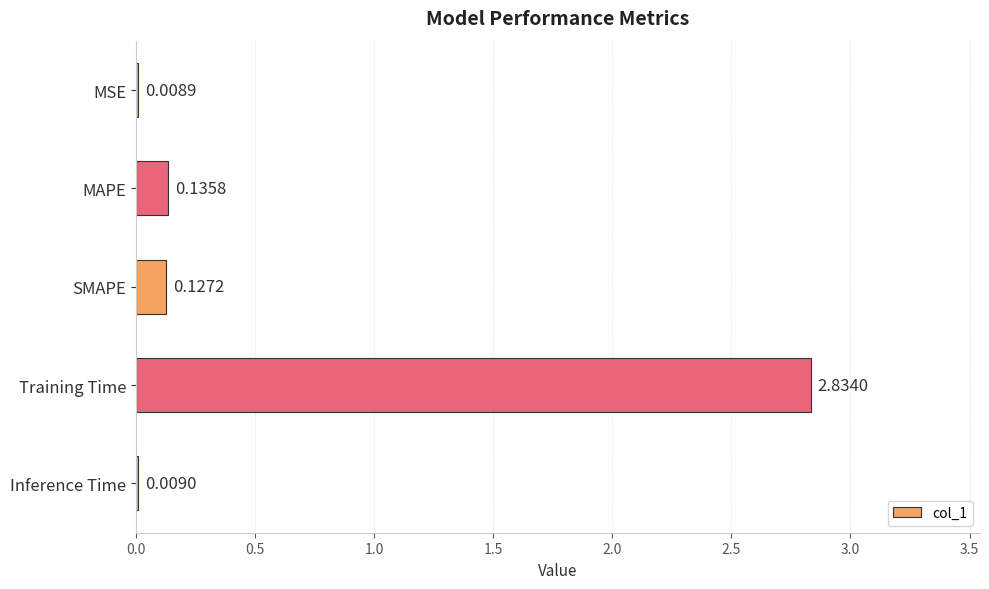

What is the sum of all values?

3.1